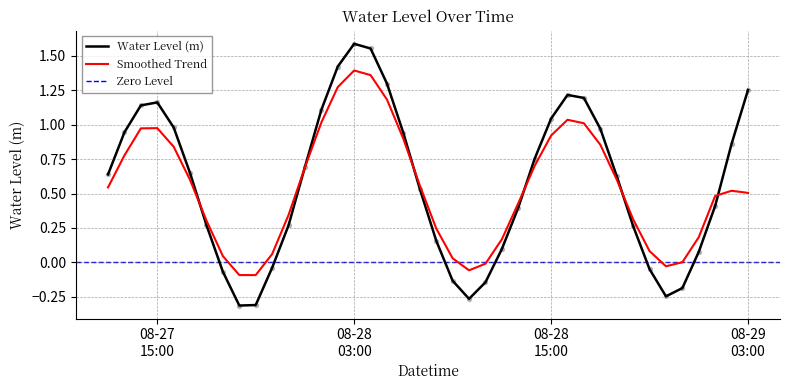

Which has a higher value, 2024-08-28 19:00 or 2024-08-27 14:00?

2024-08-27 14:00